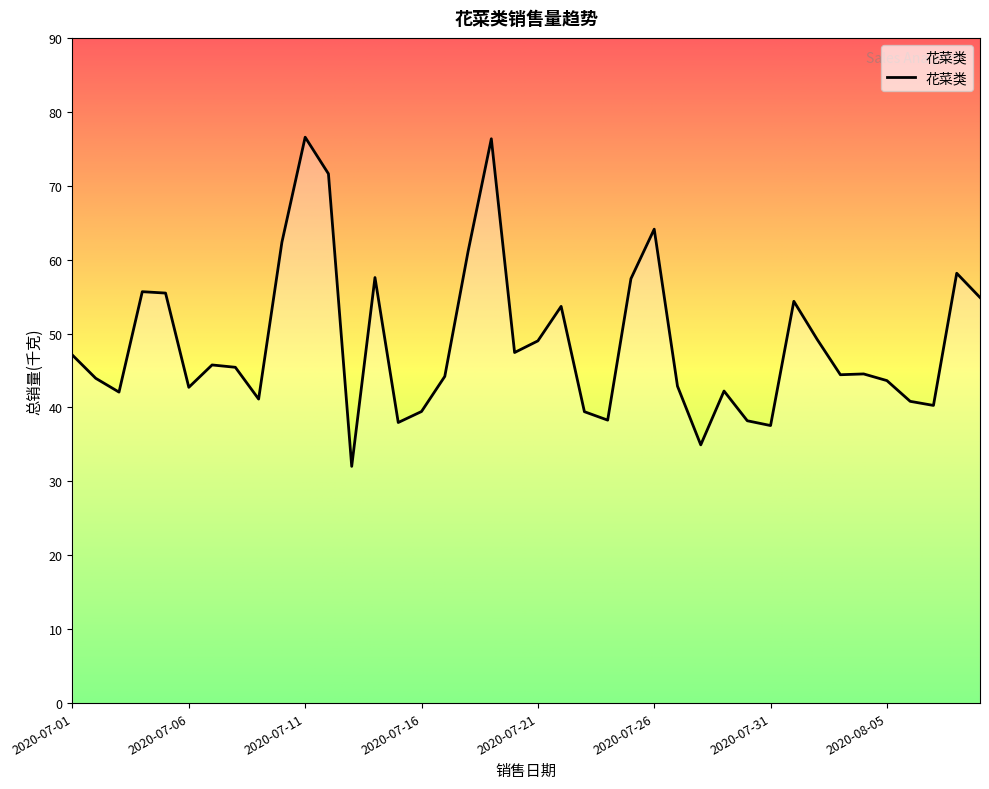

What is the smallest value displayed?

32.0